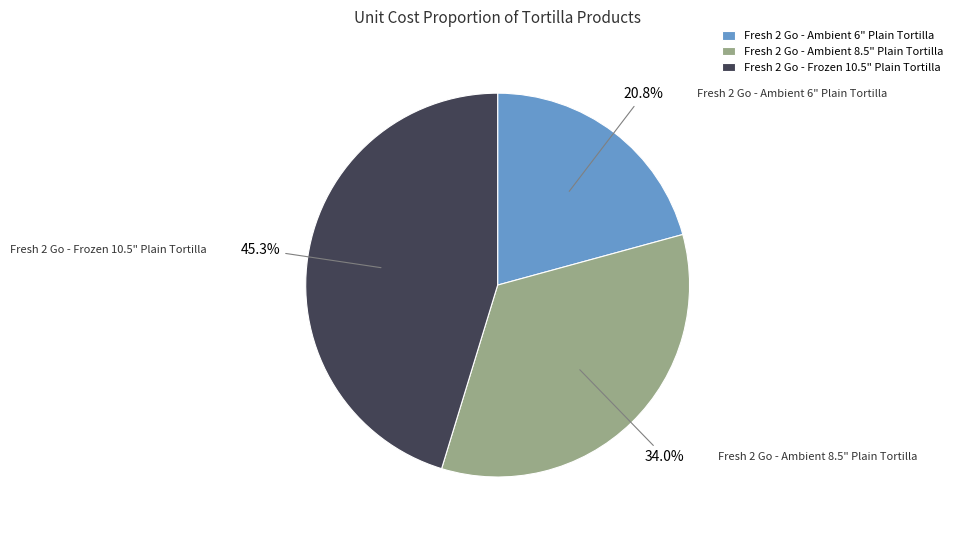

True or false: Fresh 2 Go - Ambient 6" Plain Tortilla accounts for 21% of the total.

True